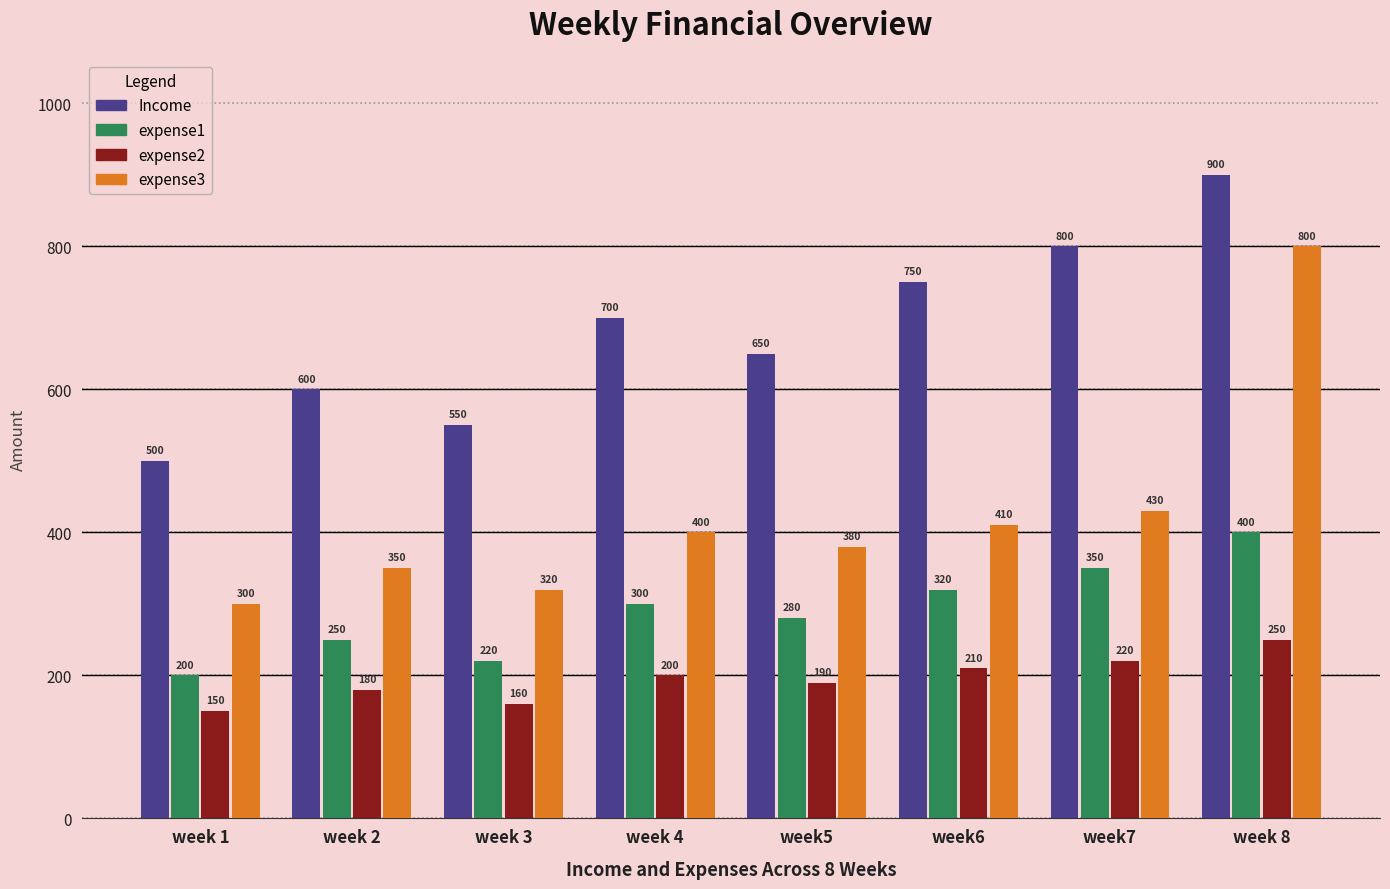

What is the label of the 1st bar from the left?

week 1